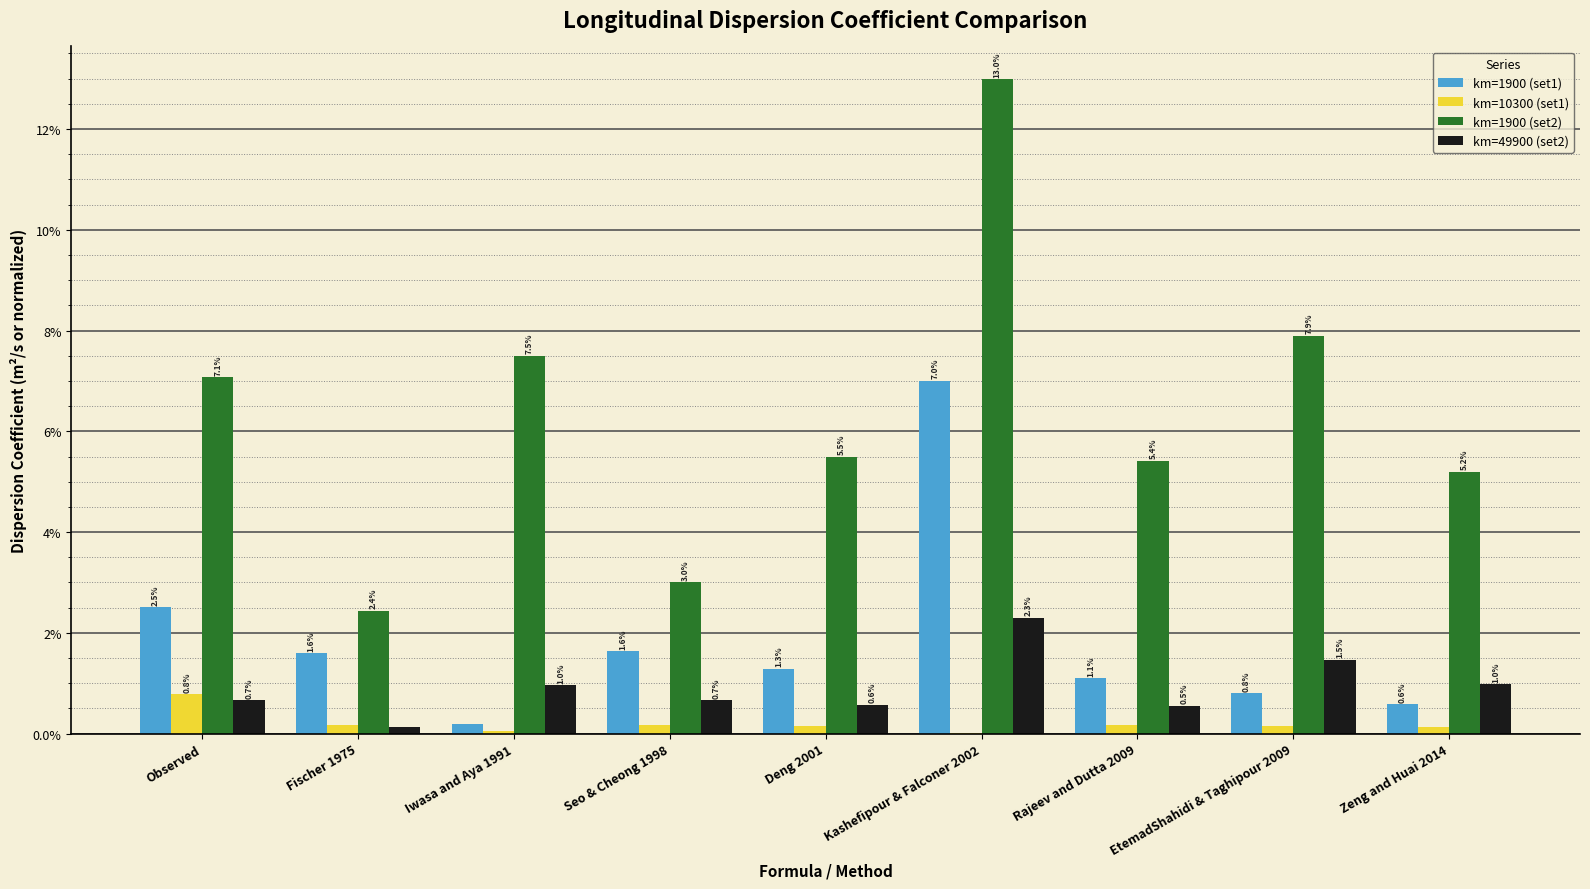

Reading right to left, extract all data points from this chart.

km=1900 (set1): Zeng and Huai 2014=0.0	EtemadShahidi & Taghipour 2009=0.0	Rajeev and Dutta 2009=0.0	Kashefipour & Falconer 2002=0.1	Deng 2001=0.0	Seo & Cheong 1998=0.0	Iwasa and Aya 1991=0.0	Fischer 1975=0.0	Observed=0.0
km=10300 (set1): Zeng and Huai 2014=0.0	EtemadShahidi & Taghipour 2009=0.0	Rajeev and Dutta 2009=0.0	Kashefipour & Falconer 2002=0.0	Deng 2001=0.0	Seo & Cheong 1998=0.0	Iwasa and Aya 1991=0.0	Fischer 1975=0.0	Observed=0.0
km=1900 (set2): Zeng and Huai 2014=0.1	EtemadShahidi & Taghipour 2009=0.1	Rajeev and Dutta 2009=0.1	Kashefipour & Falconer 2002=0.1	Deng 2001=0.1	Seo & Cheong 1998=0.0	Iwasa and Aya 1991=0.1	Fischer 1975=0.0	Observed=0.1
km=49900 (set2): Zeng and Huai 2014=0.0	EtemadShahidi & Taghipour 2009=0.0	Rajeev and Dutta 2009=0.0	Kashefipour & Falconer 2002=0.0	Deng 2001=0.0	Seo & Cheong 1998=0.0	Iwasa and Aya 1991=0.0	Fischer 1975=0.0	Observed=0.0